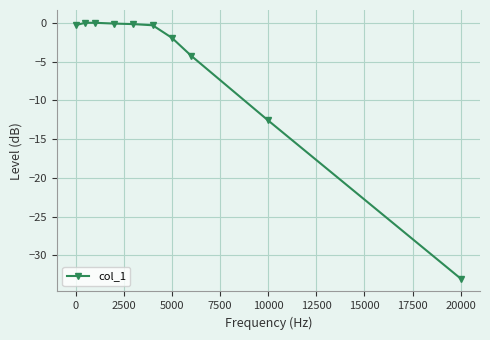

What is the value of the 8th point from the left?

-4.2